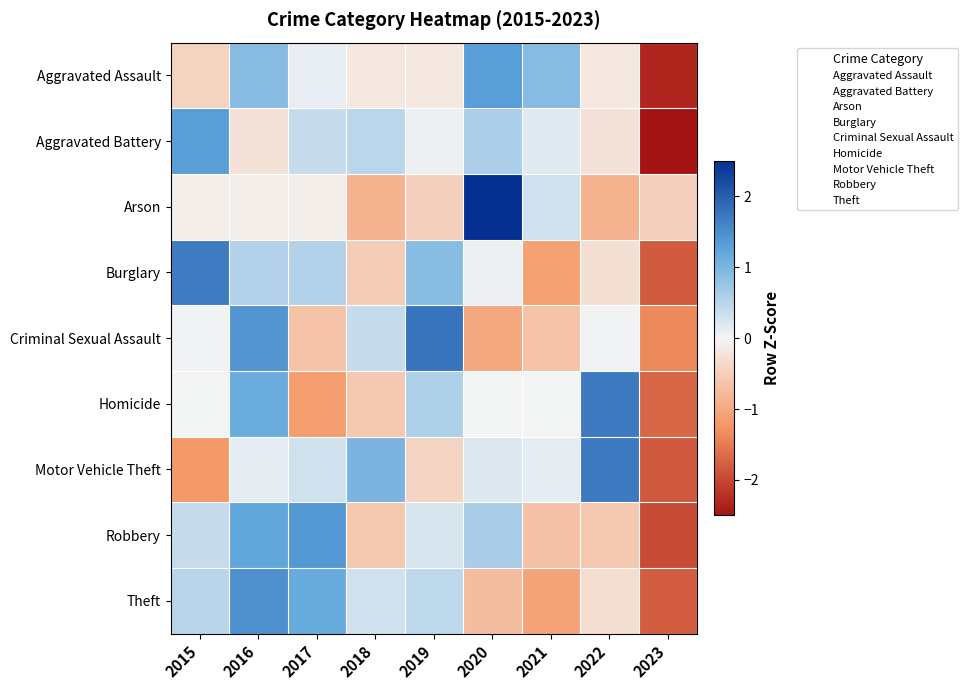

Reading left to right, transcribe all the data shown in this chart.

Aggravated Assault: 2015=-0.4	2016=0.9	2017=0.1	2018=-0.2	2019=-0.2	2020=1.3	2021=0.9	2022=-0.2	2023=-2.3
Aggravated Battery: 2015=1.3	2016=-0.2	2017=0.4	2018=0.5	2019=0.1	2020=0.6	2021=0.2	2022=-0.2	2023=-2.5
Arson: 2015=-0.1	2016=-0.1	2017=-0.1	2018=-0.9	2019=-0.5	2020=2.6	2021=0.3	2022=-0.9	2023=-0.5
Burglary: 2015=1.7	2016=0.5	2017=0.5	2018=-0.5	2019=0.9	2020=0.1	2021=-1.1	2022=-0.3	2023=-1.8
Criminal Sexual Assault: 2015=0.0	2016=1.4	2017=-0.7	2018=0.4	2019=1.8	2020=-1.0	2021=-0.7	2022=0.0	2023=-1.3
Homicide: 2015=0.0	2016=1.1	2017=-1.1	2018=-0.6	2019=0.6	2020=0.0	2021=0.0	2022=1.7	2023=-1.7
Motor Vehicle Theft: 2015=-1.2	2016=0.1	2017=0.3	2018=1.0	2019=-0.4	2020=0.2	2021=0.1	2022=1.7	2023=-1.8
Robbery: 2015=0.4	2016=1.2	2017=1.4	2018=-0.6	2019=0.2	2020=0.6	2021=-0.7	2022=-0.6	2023=-2.0
Theft: 2015=0.5	2016=1.5	2017=1.2	2018=0.3	2019=0.5	2020=-0.7	2021=-1.1	2022=-0.3	2023=-1.8